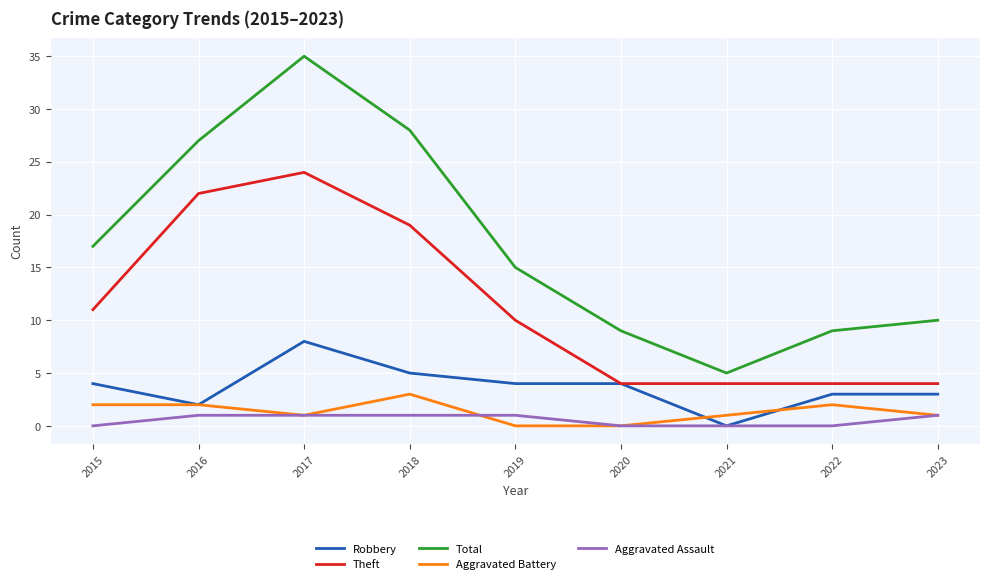

Reading right to left, what are all the values shown in this chart?

Robbery: 2023=3	2022=3	2021=0	2020=4	2019=4	2018=5	2017=8	2016=2	2015=4
Theft: 2023=4	2022=4	2021=4	2020=4	2019=10	2018=19	2017=24	2016=22	2015=11
Total: 2023=10	2022=9	2021=5	2020=9	2019=15	2018=28	2017=35	2016=27	2015=17
Aggravated Battery: 2023=1	2022=2	2021=1	2020=0	2019=0	2018=3	2017=1	2016=2	2015=2
Aggravated Assault: 2023=1	2022=0	2021=0	2020=0	2019=1	2018=1	2017=1	2016=1	2015=0